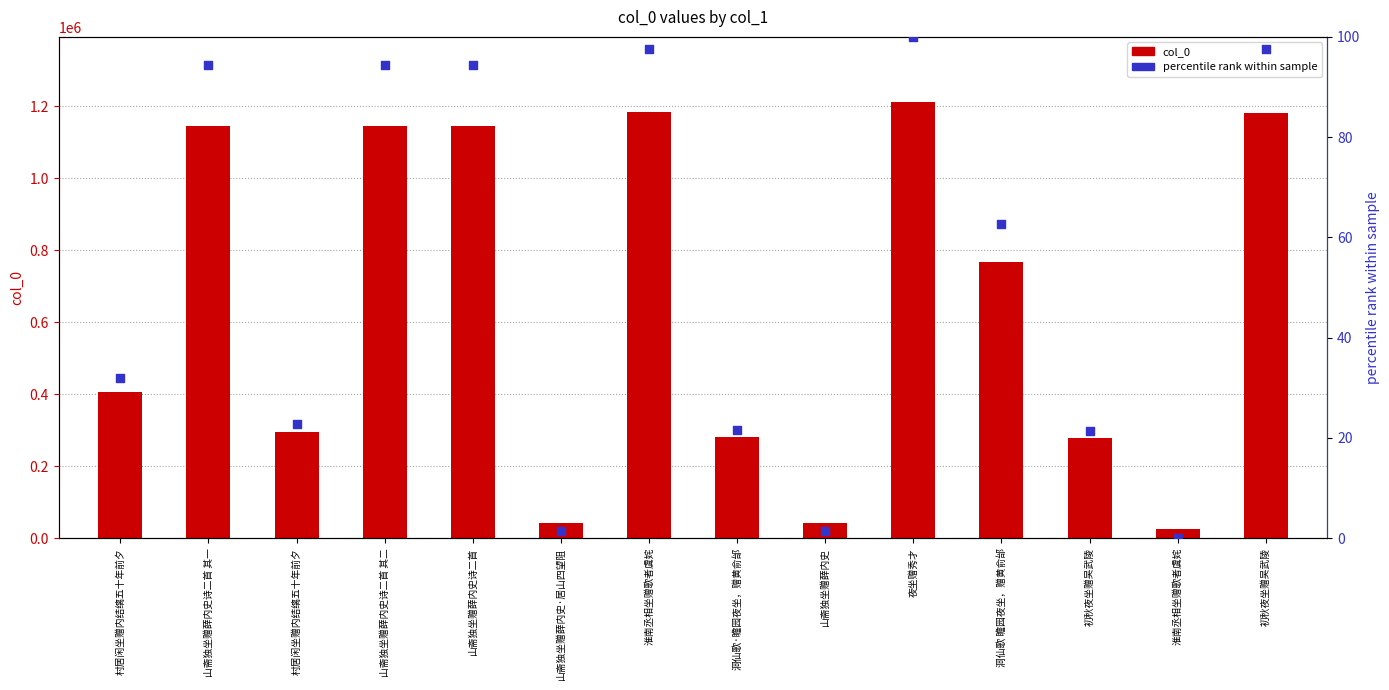

Which series contains the lowest Y value?

percentile rank within sample